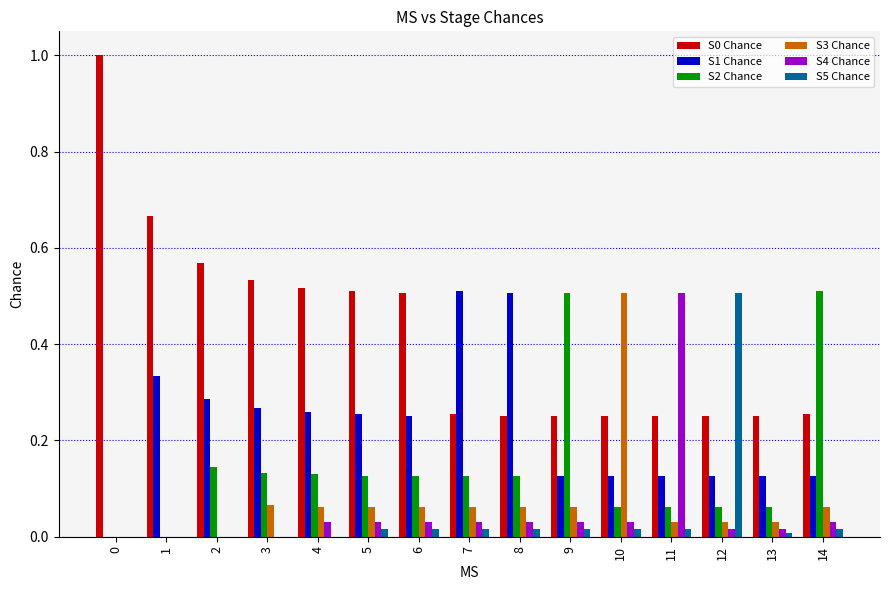

Count the number of categories in the chart.

15